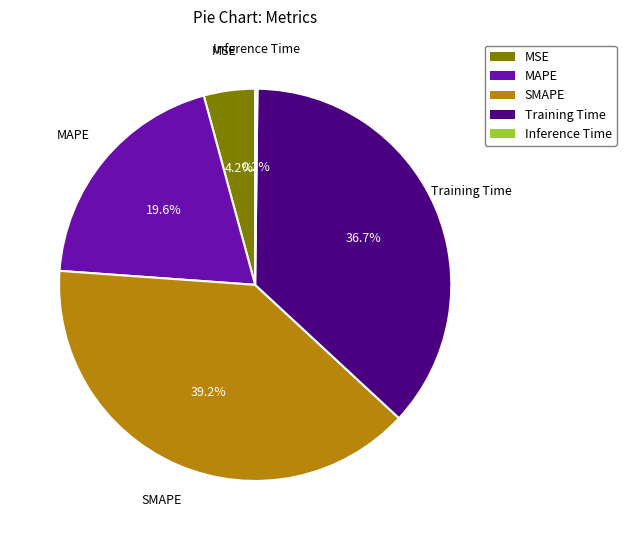

Is the sum of Training Time and SMAPE greater than half?

Yes